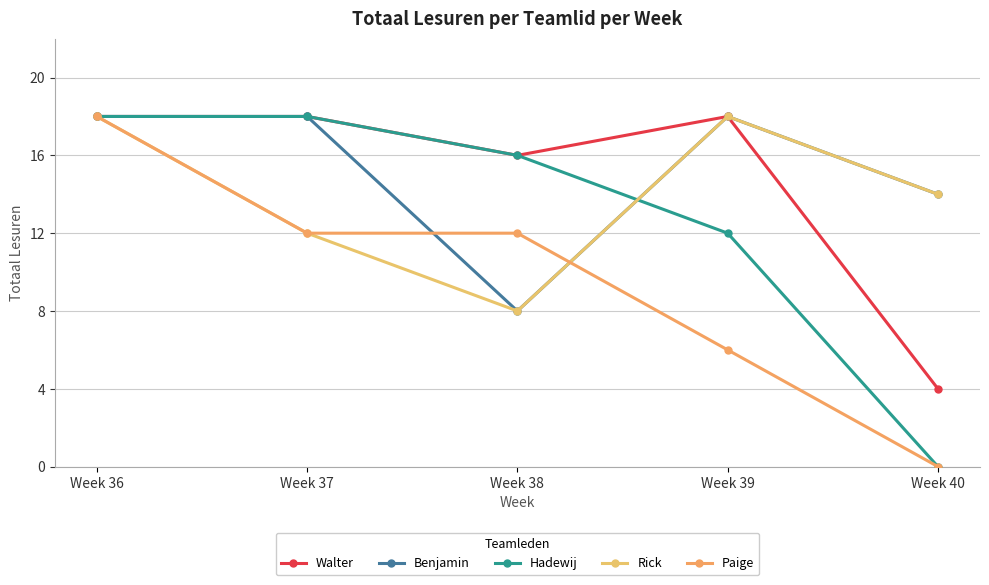

Between Week 40 and Week 39, which is larger?

Week 39